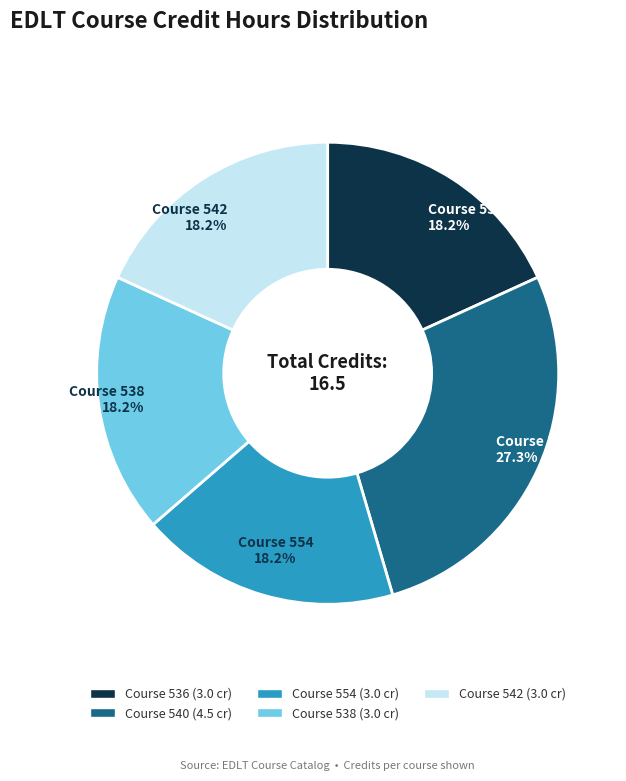

Does any single category account for the majority?

No